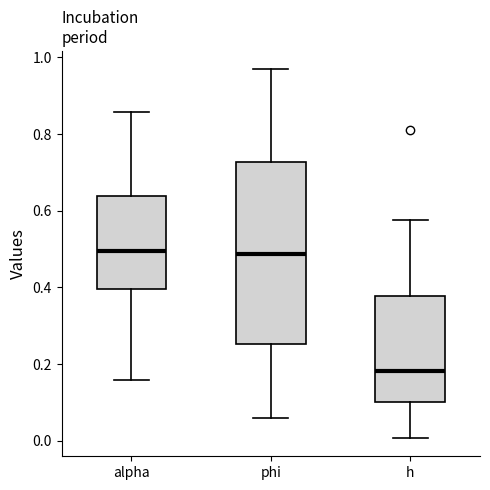

Reading left to right, read every box against the y-axis: the position of its median line, the range the box covers, and the ends of its whiskers. The values are not printed on the chart, so give them approximately, as read against the axis.

alpha: median 0.50, box 0.40 to 0.64, whiskers 0.16 to 0.86
phi: median 0.48, box 0.26 to 0.72, whiskers 0.06 to 0.96
h: median 0.18, box 0.10 to 0.38, whiskers 0.00 to 0.58